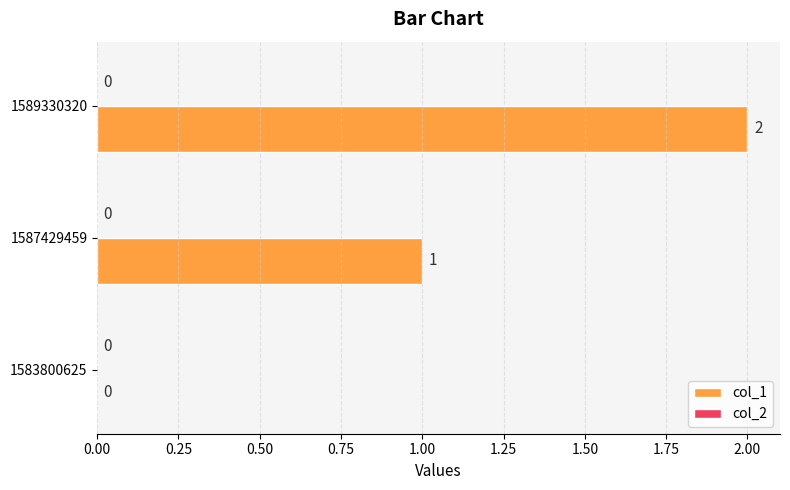

At which category does the chart reach its peak across all series?

1589330320